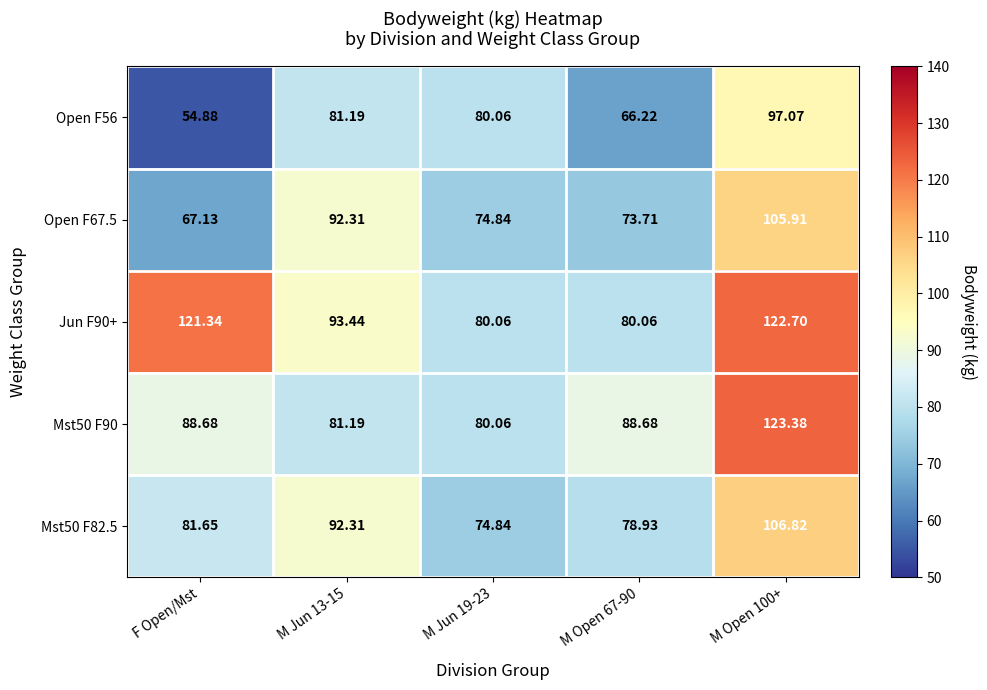

At F Open/Mst, list the series in order from largest to smallest.

Jun F90+, Mst50 F90, Mst50 F82.5, Open F67.5, Open F56